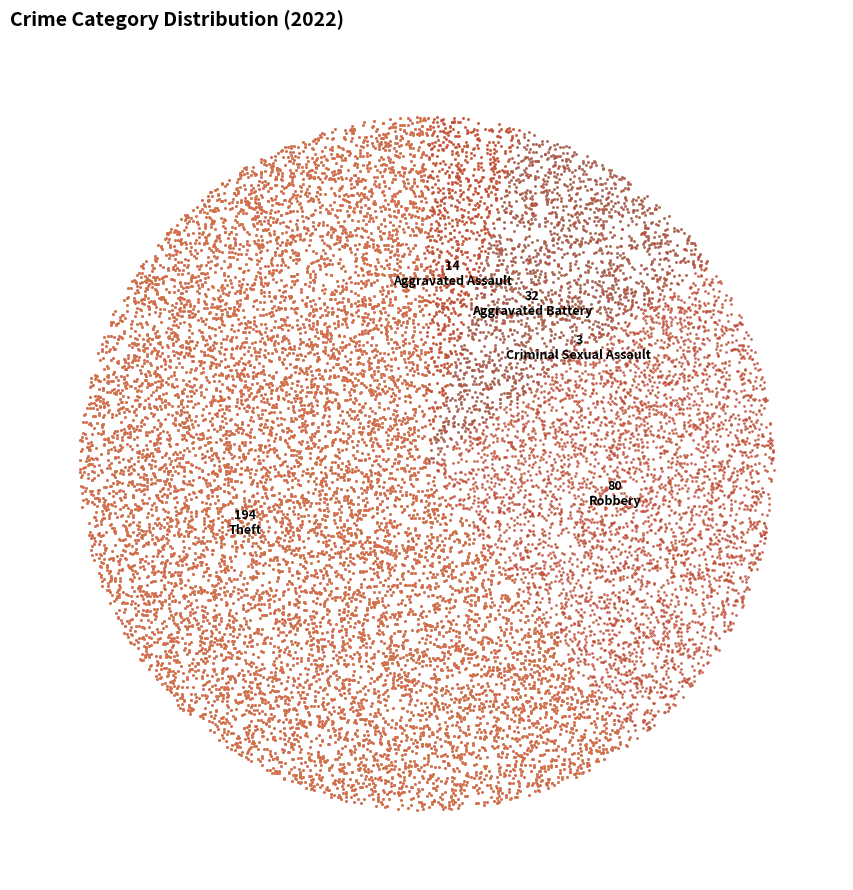

Do Aggravated Assault and Aggravated Battery together represent more than half of the pie?

No